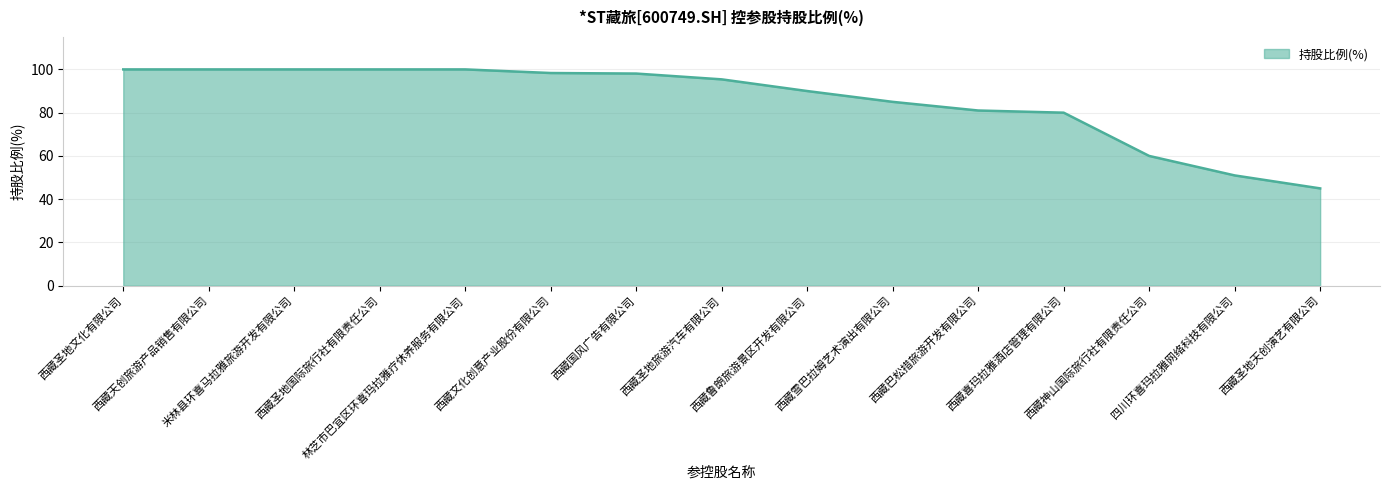

What is the difference between the maximum and minimum values?

55.0